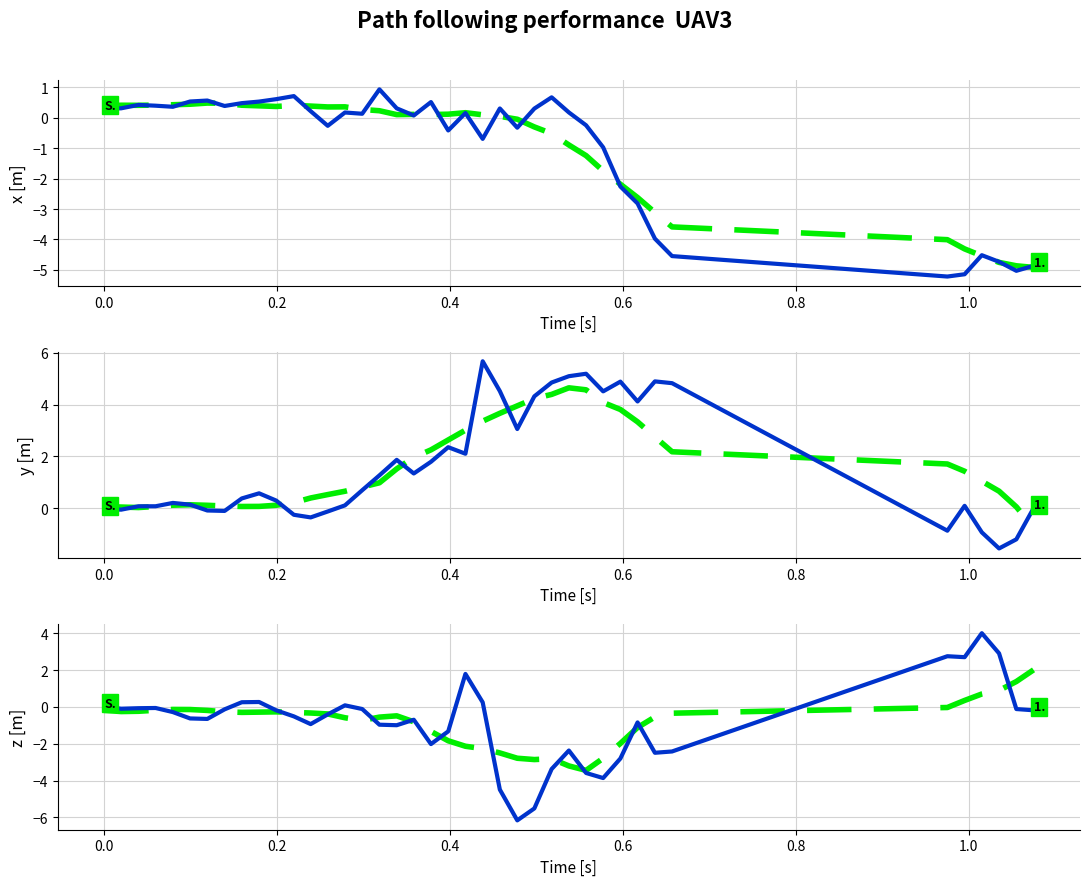

What is the average value of the z reference series?

-0.8